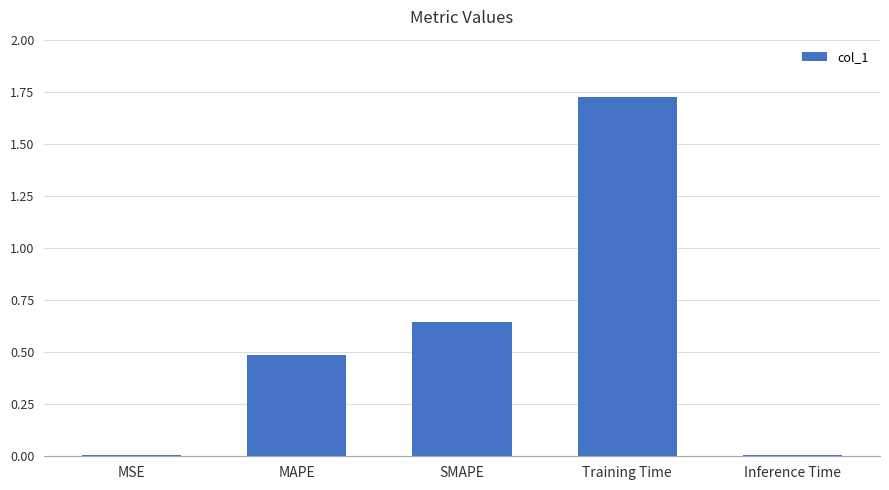

How many data points does each series have?

5